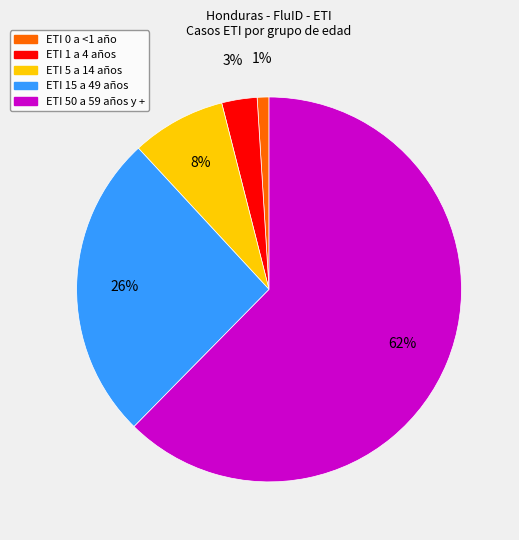

The ETI 0 a <1 año slice represents 6% of the pie. True or false?

False